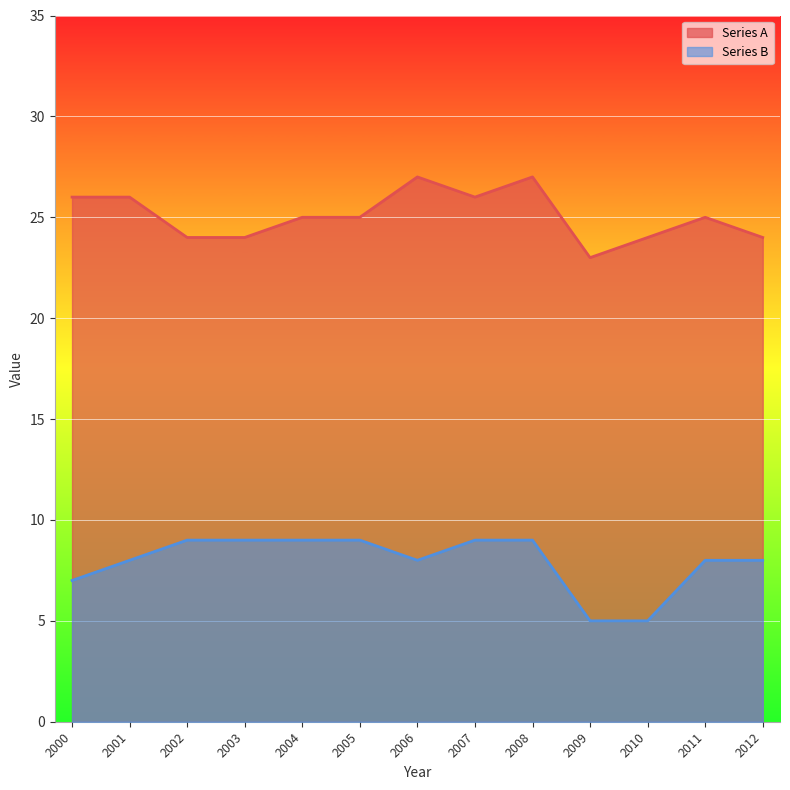

What is the approximate value of Series B at 2007?

9